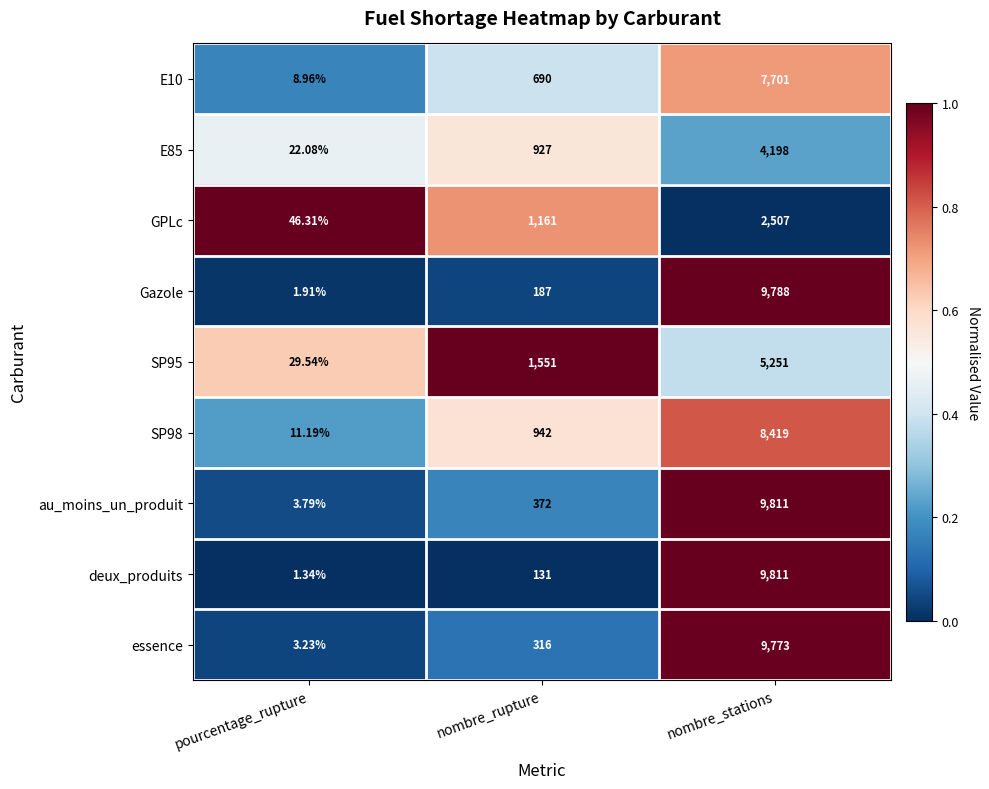

What is the spread (max minus min) of values at nombre_stations?

7304.0